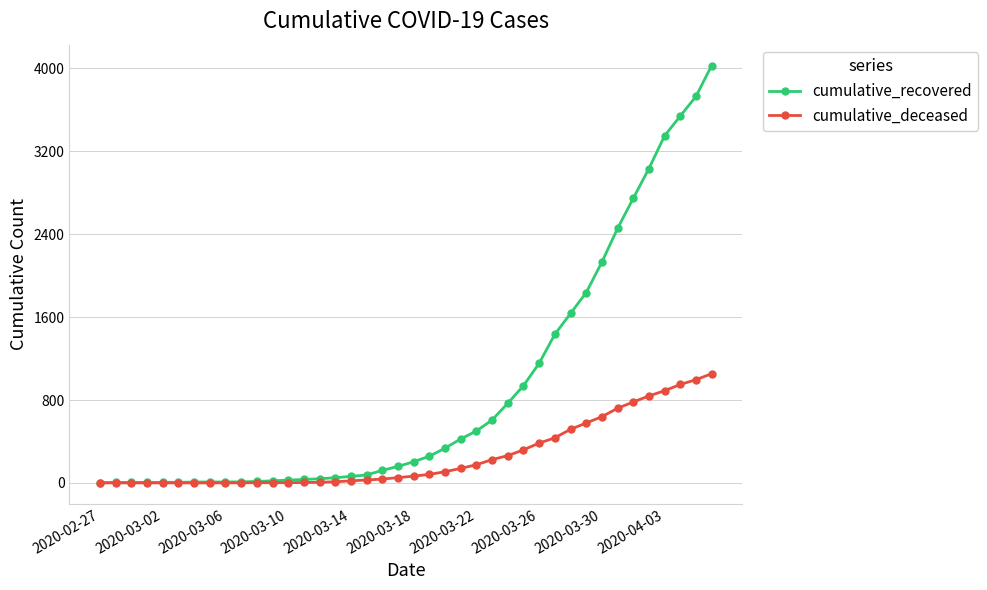

Which series has the largest total across all categories?

cumulative_recovered